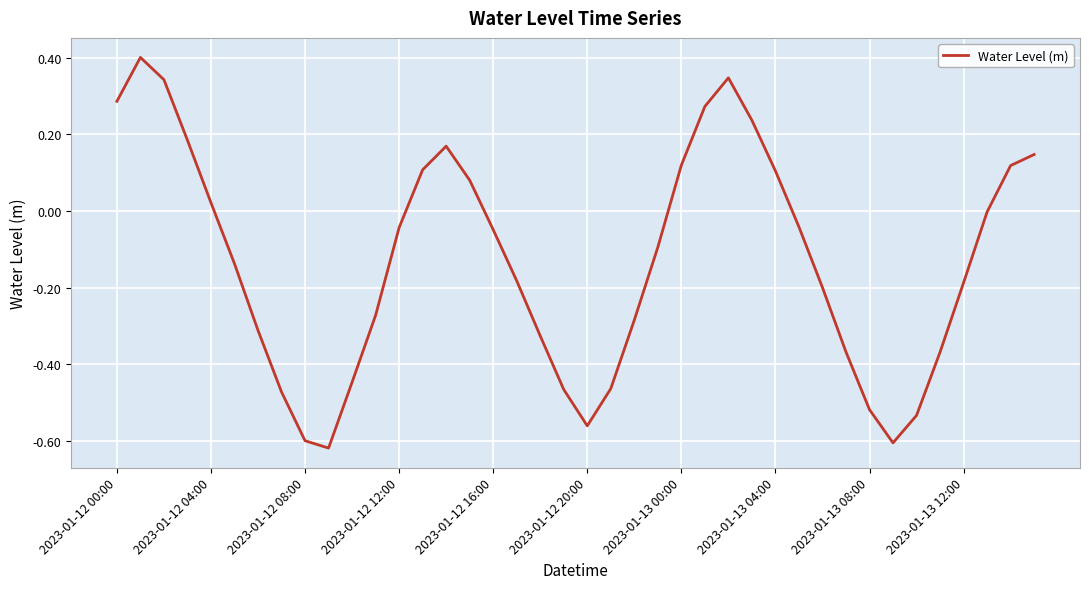

What is the sum of all values?

-5.2